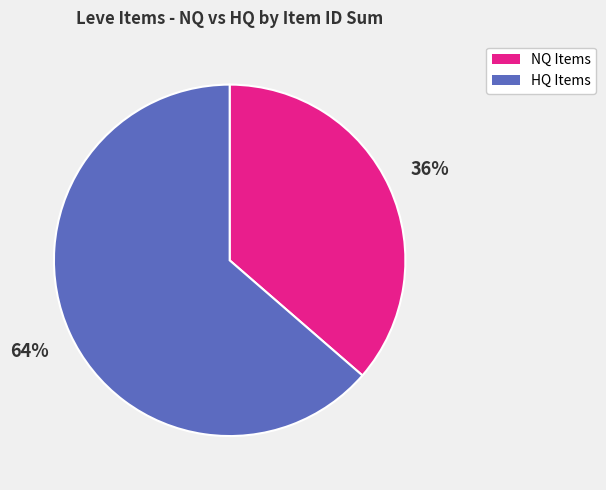

To the nearest percent, what is the average slice percentage?

50%